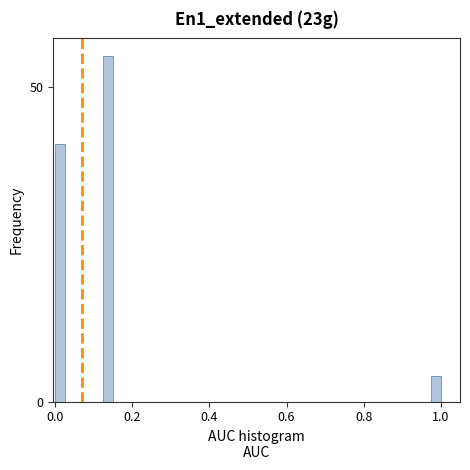

Around what value on the x-axis is the tallest bar? Give the approximate position of its centre, as read against the axis.

0.14